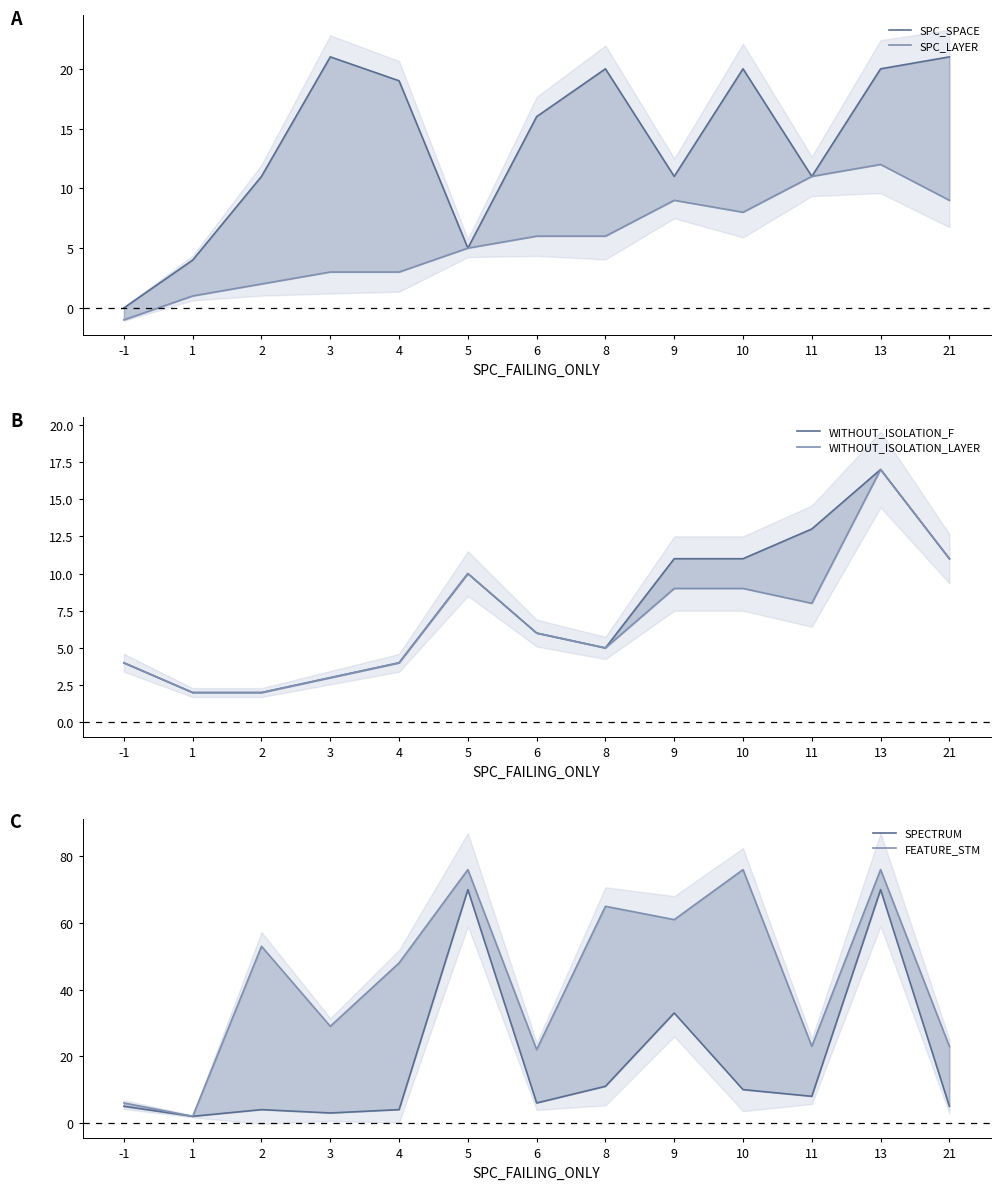

The SPECTRUM series shows 11 at 8. True or false?

True